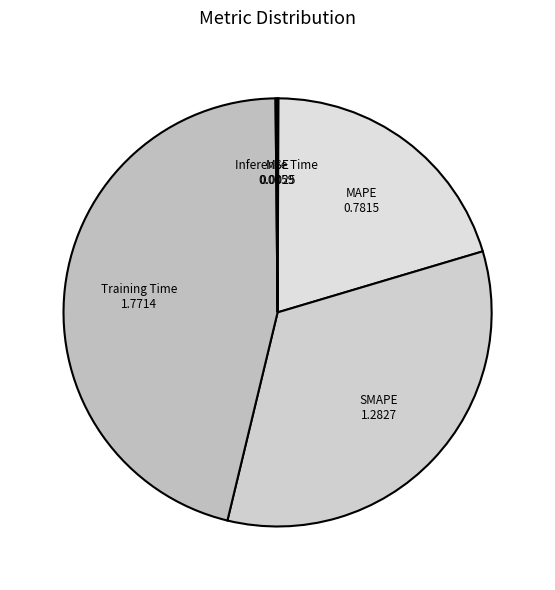

The Training Time slice represents 34% of the pie. True or false?

False